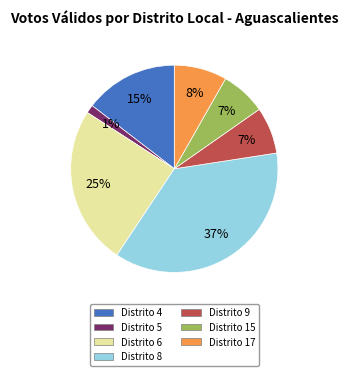

Is there a majority slice in this chart?

No